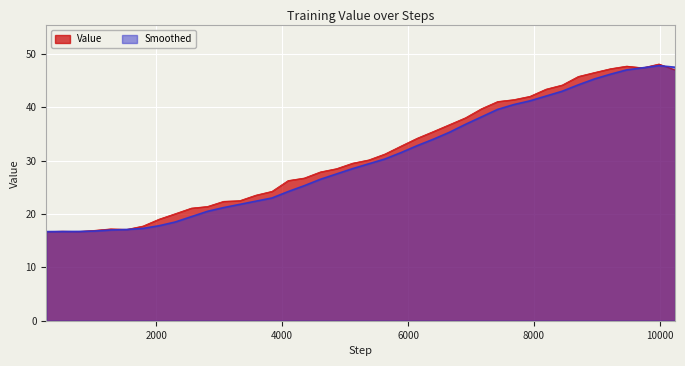

True or false: Smoothed and Value cross at least once.

True